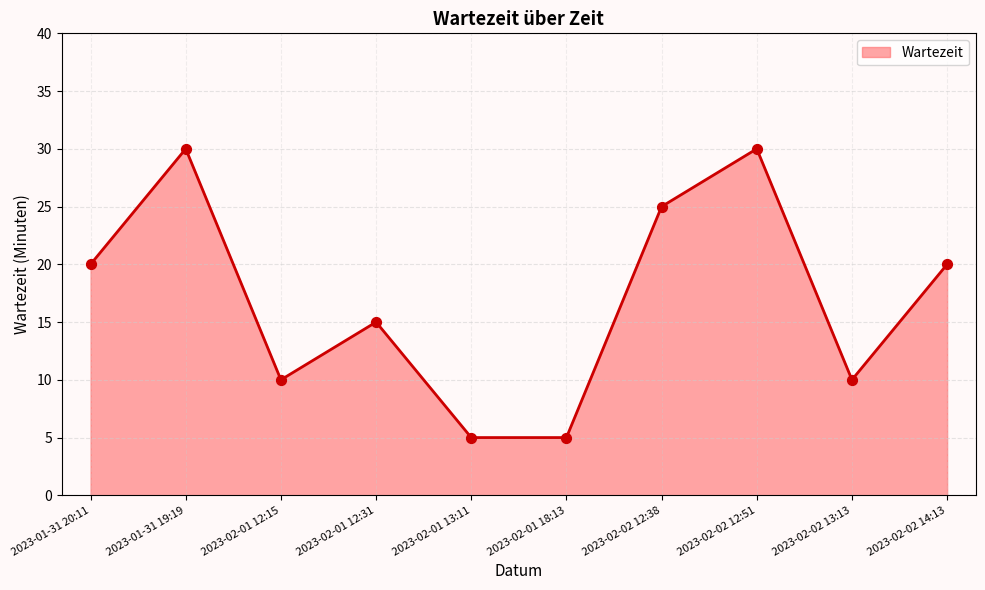

What is the change in value from 2023-01-31 20:11 to 2023-02-01 18:13?

-15